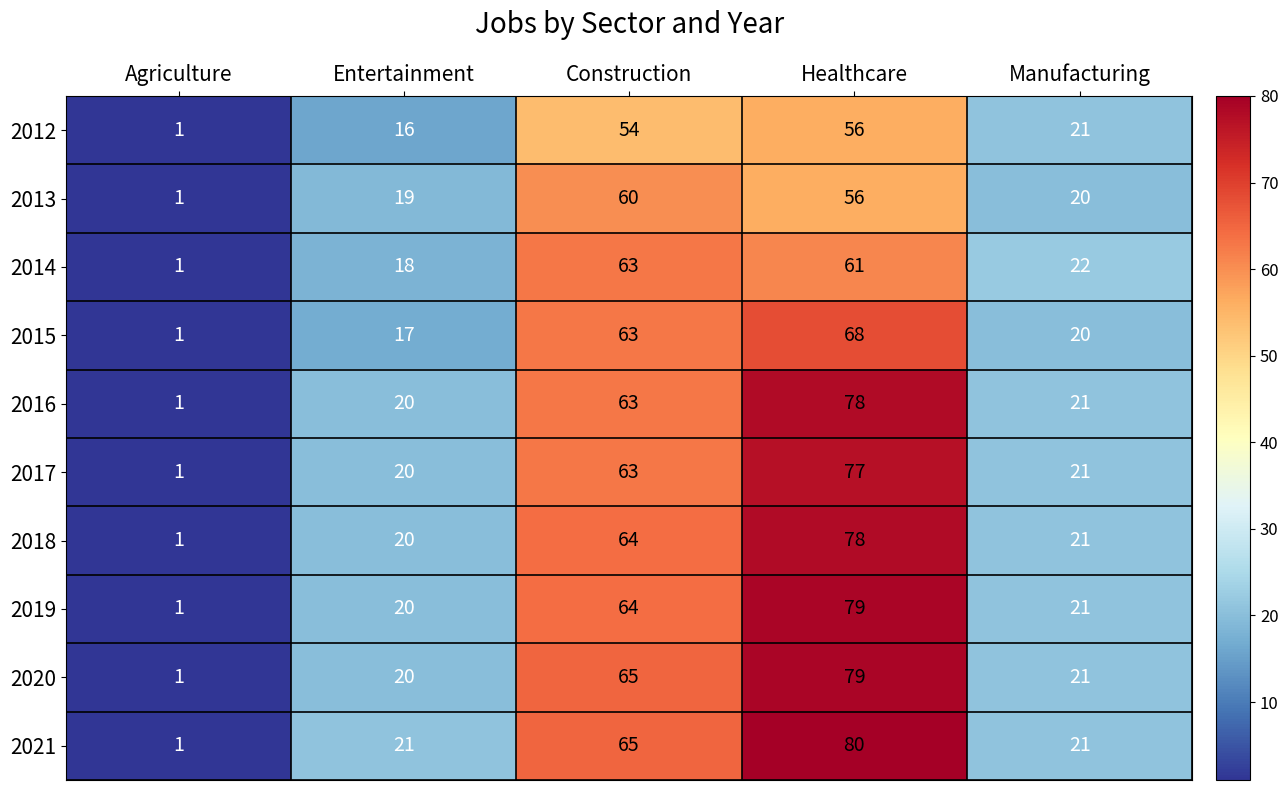

Which series has the widest spread of values?

2021